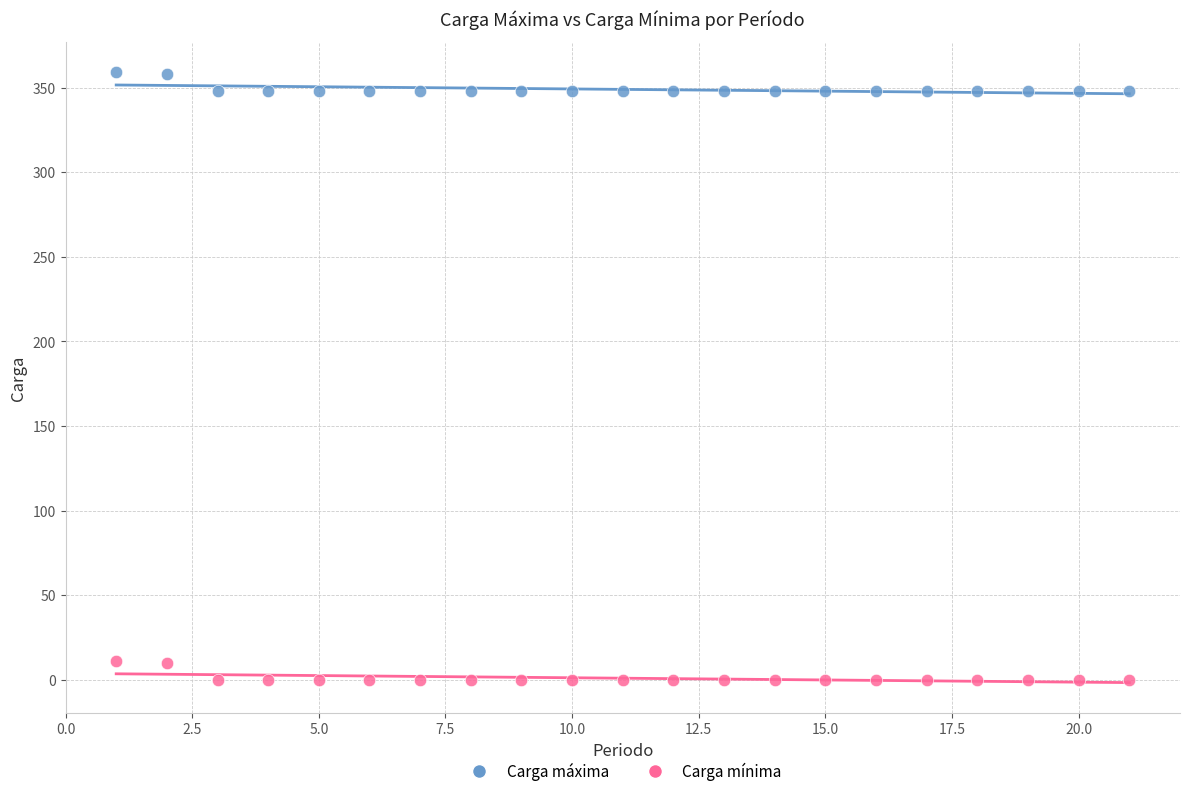

Which series contains the highest Y value?

Carga máxima